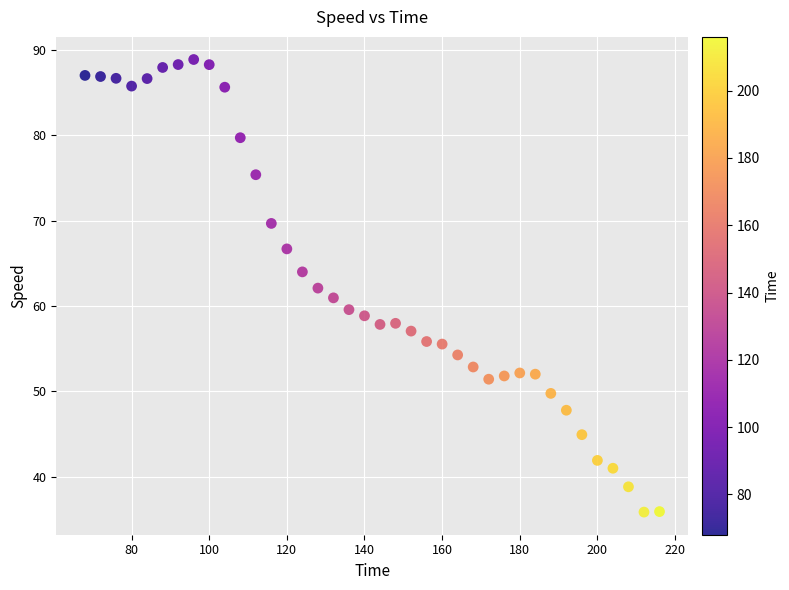

What is the range of Y values (max minus min)?

53.0